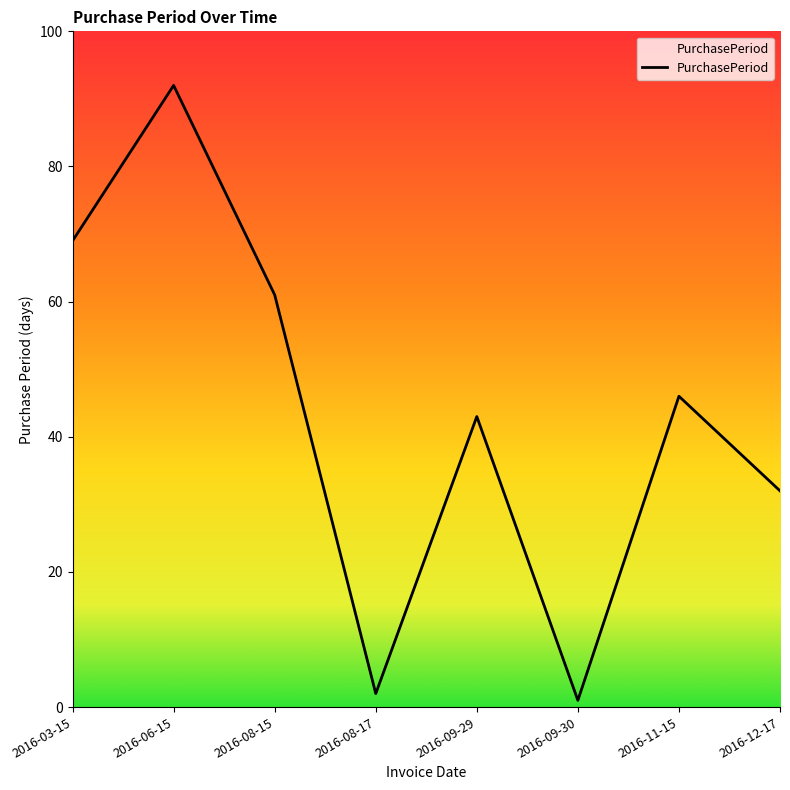

Read the value at 2016-11-15.

46